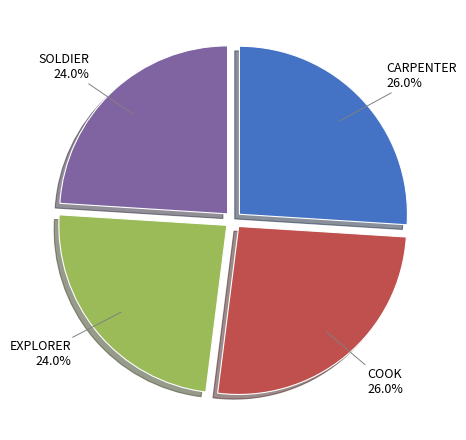

Count the number of slices in the pie.

4